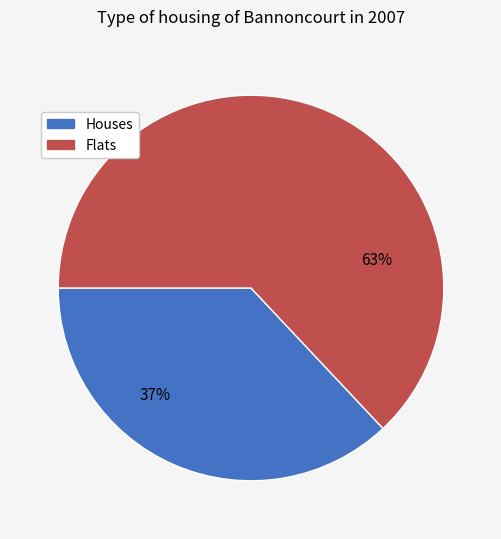

How many segments does this pie chart have?

2